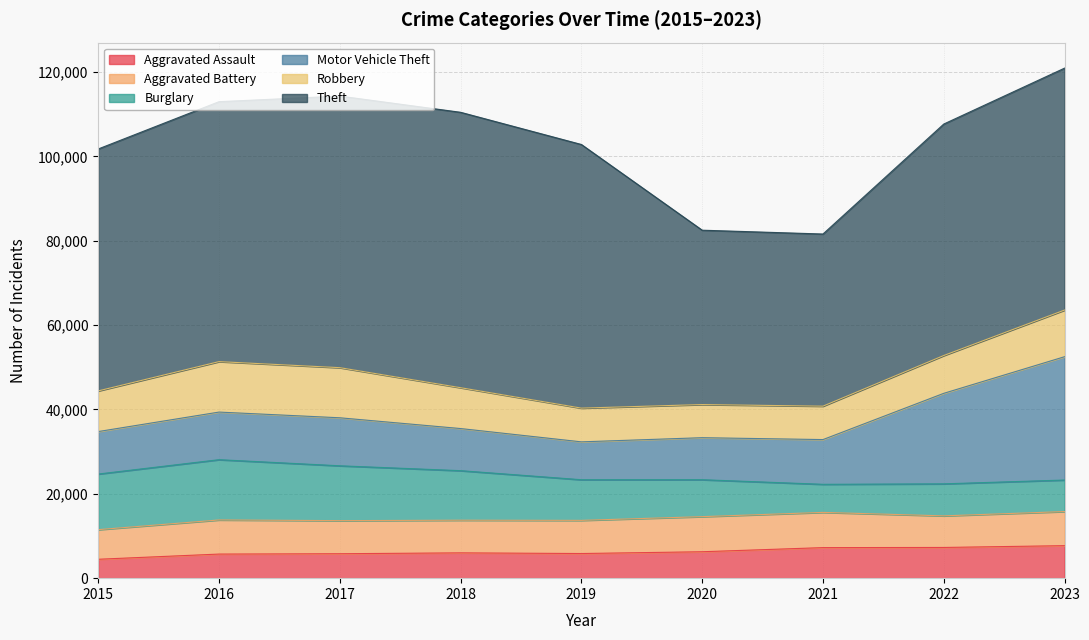

True or false: Aggravated Assault and Robbery cross at least once.

False